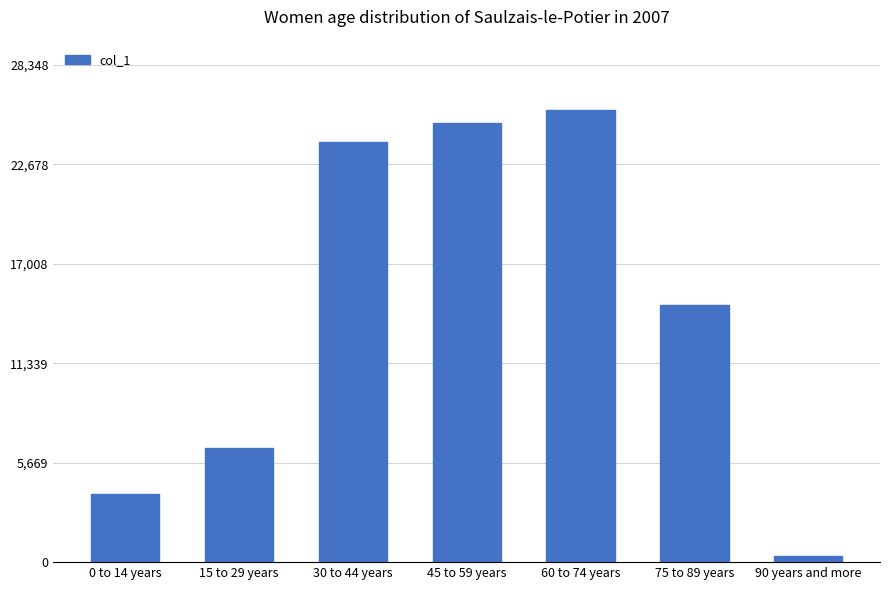

What is the smallest value displayed?

329